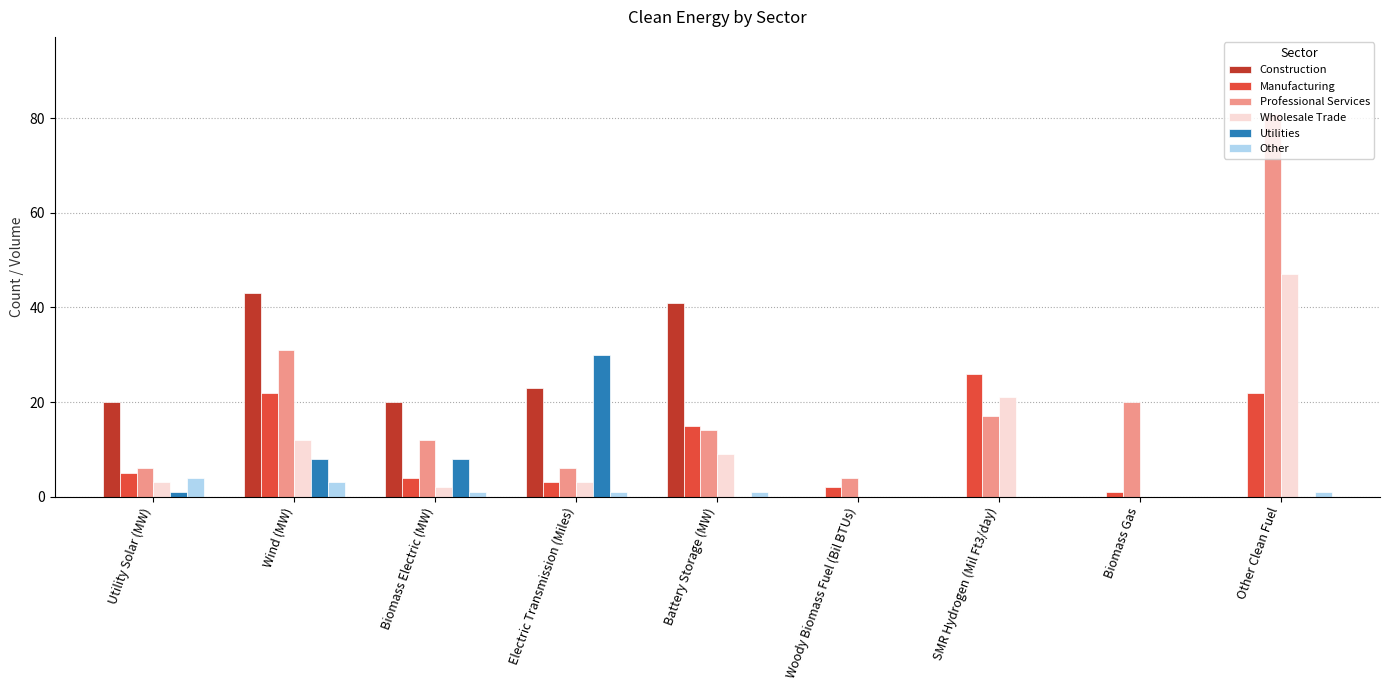

Read the Professional Services value at Wind (MW), to the nearest 10.

30